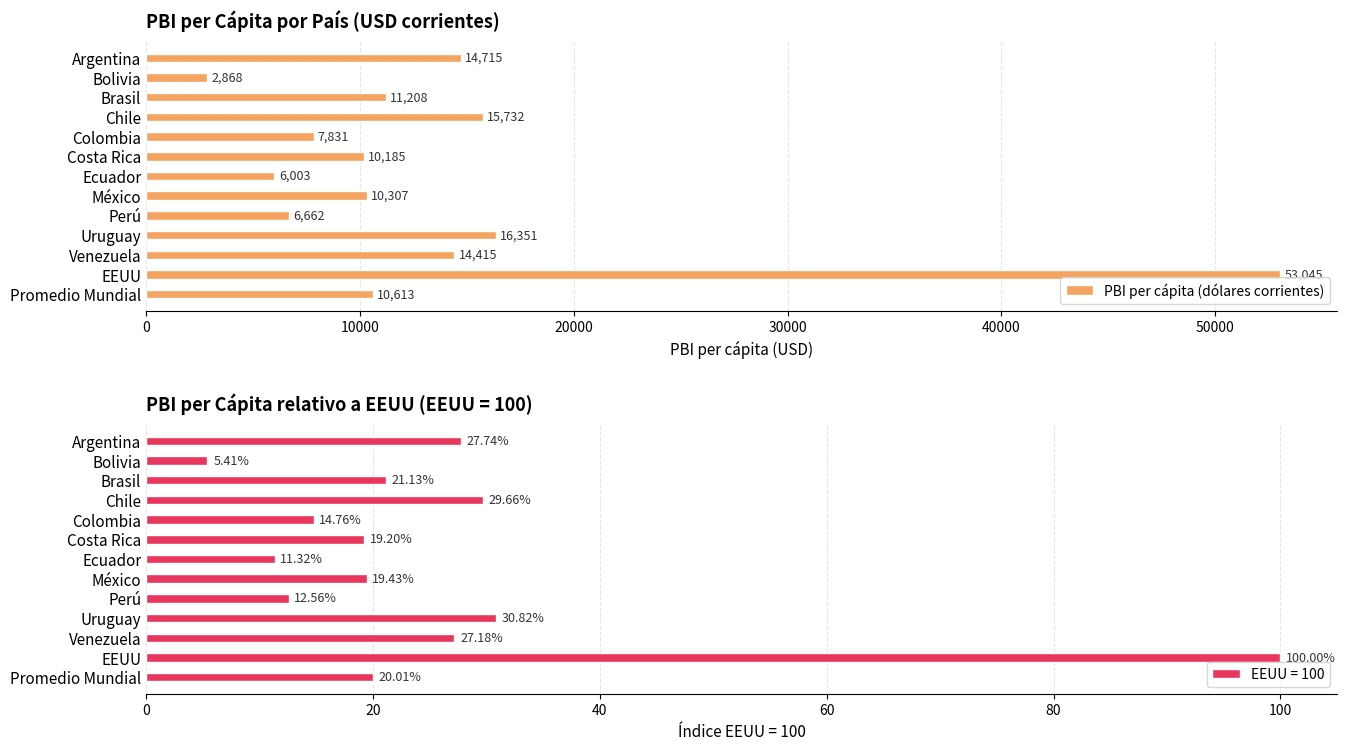

What is the sum of the PBI per cápita (dólares corrientes) values at EEUU and Bolivia?

55913